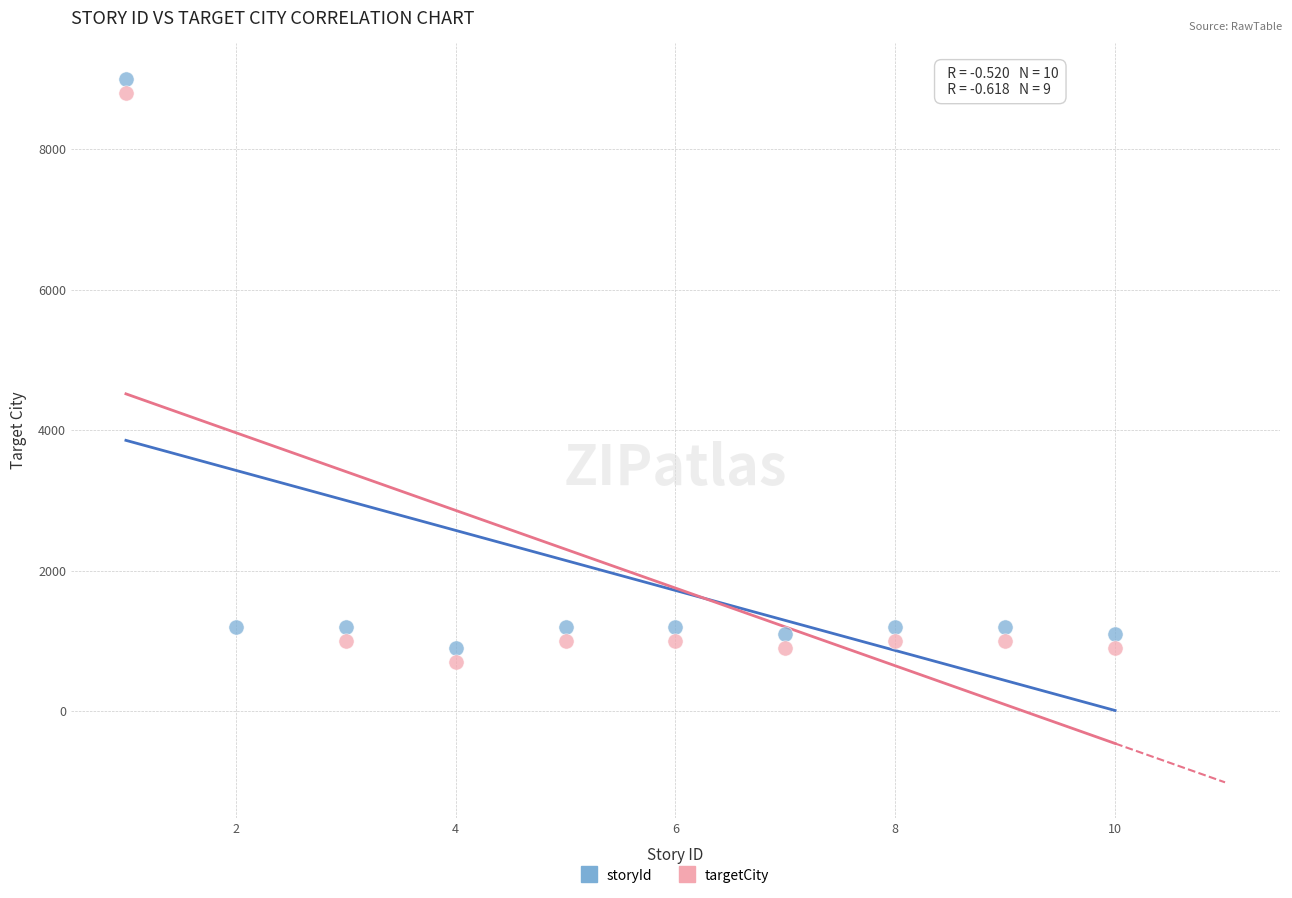

What are all the series names shown in the legend?

storyId, targetCity